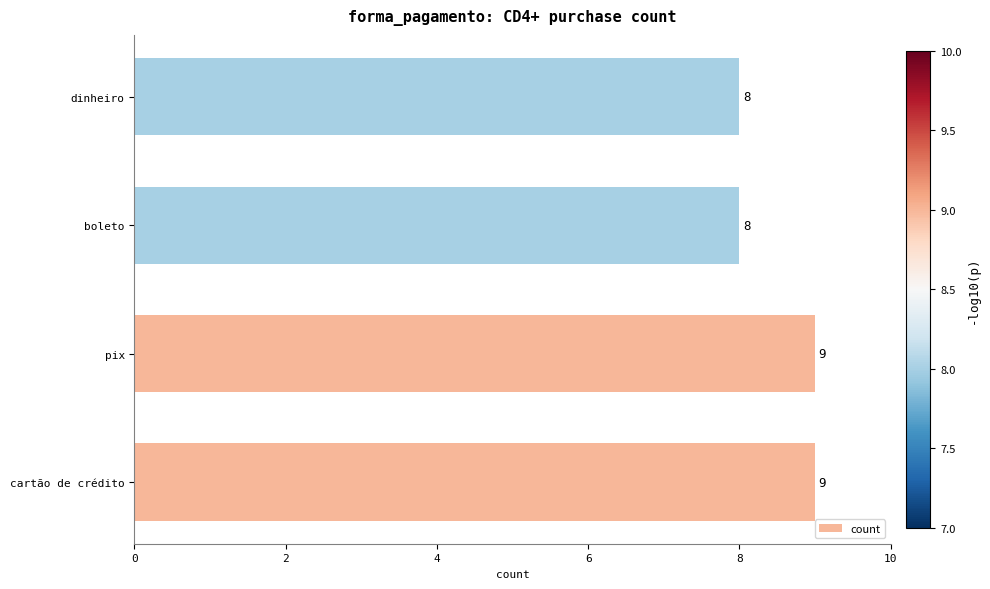

How many values are between 8 and 9?

4